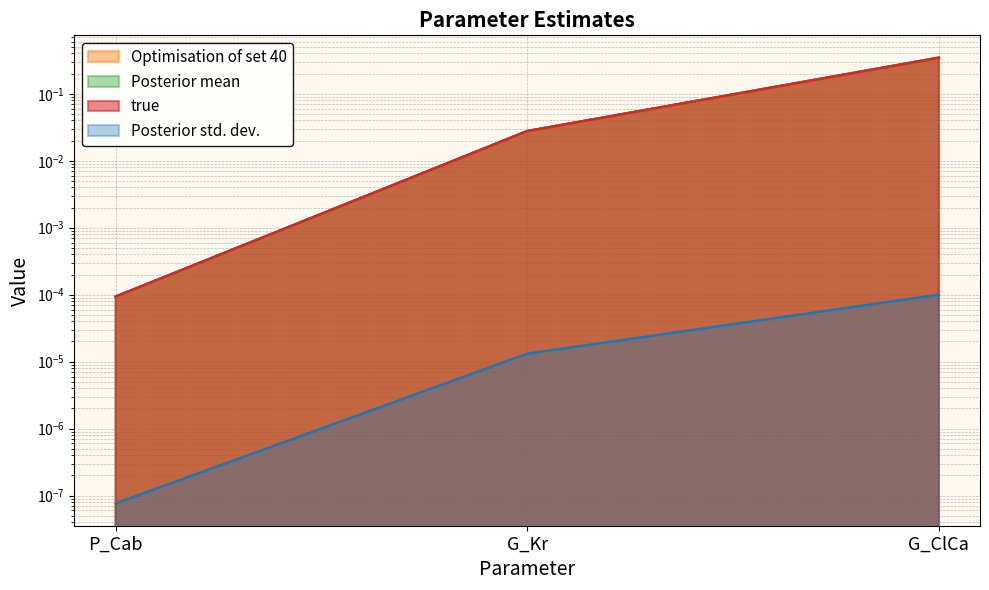

How many lines are shown in the chart?

4